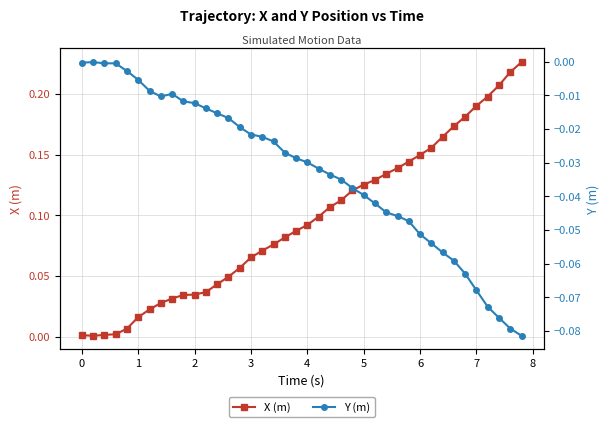

Is it true that X (m) equals 0.0 at 24?

False